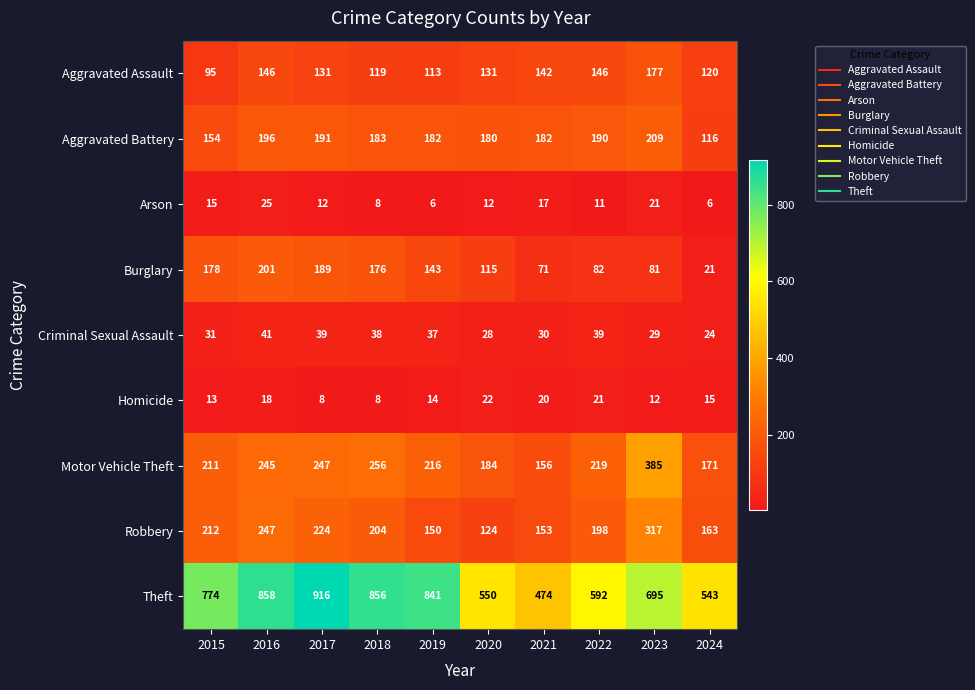

What is the spread (max minus min) of values at 2017?

908